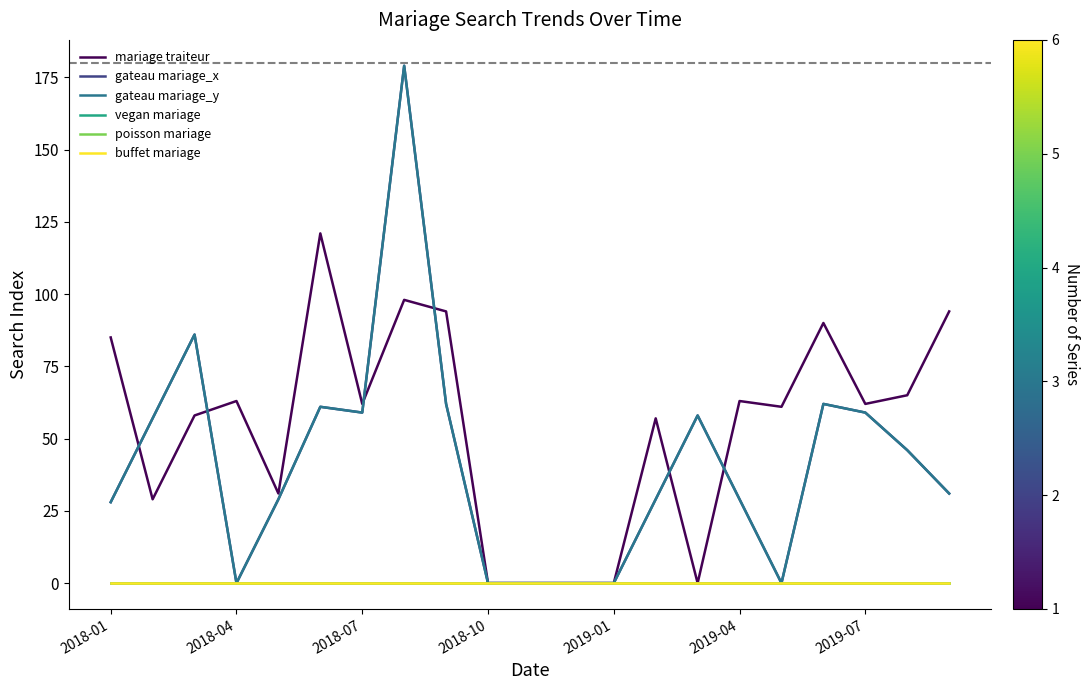

Does the chart have visible grid lines?

No